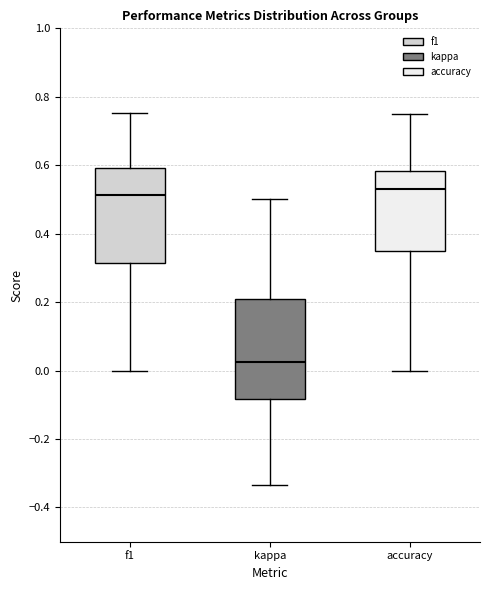

Reading left to right, read every box against the y-axis: the position of its median line, the range the box covers, and the ends of its whiskers. The values are not printed on the chart, so give them approximately, as read against the axis.

f1: median 0.52, box 0.32 to 0.60, whiskers 0.00 to 0.76
kappa: median 0.02, box -0.08 to 0.22, whiskers -0.34 to 0.50
accuracy: median 0.52, box 0.36 to 0.58, whiskers 0.00 to 0.76